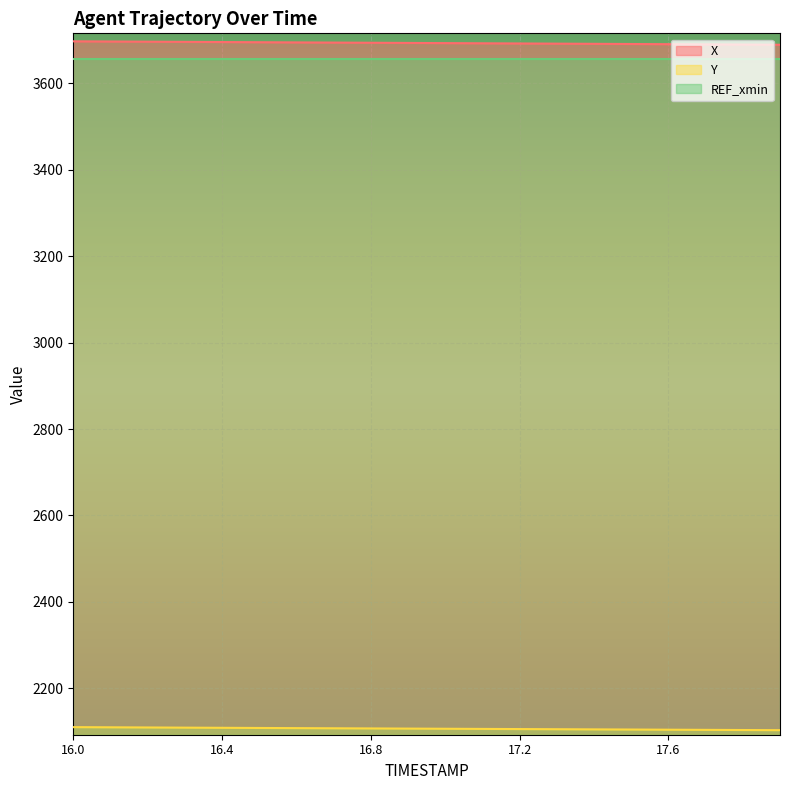

Does the chart display data point markers on the line(s)?

No